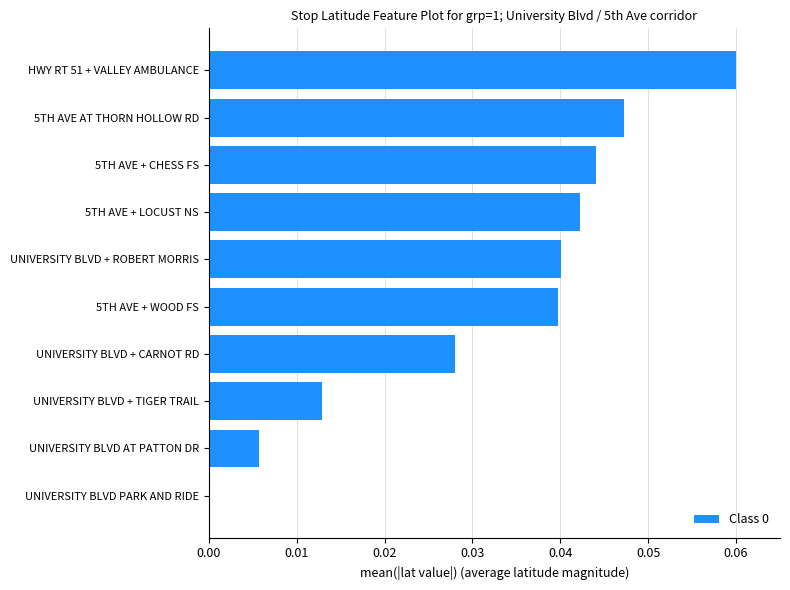

What is the sum of all values?

0.3